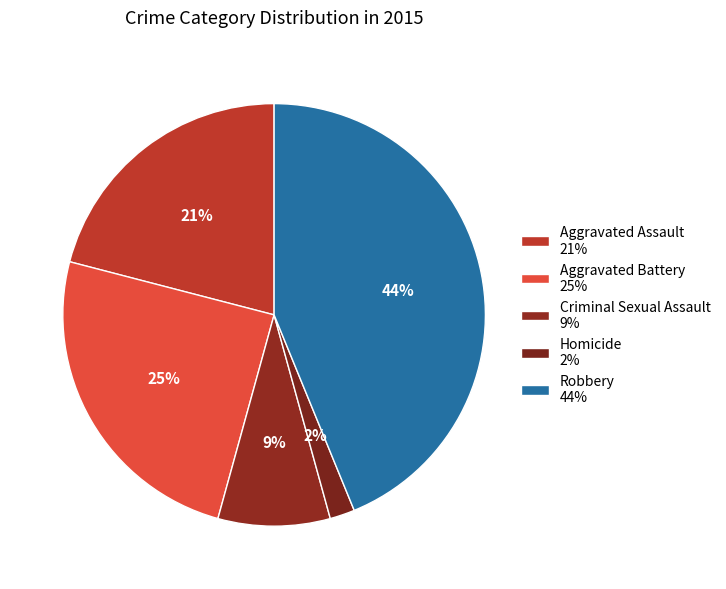

Count the number of slices in the pie.

5